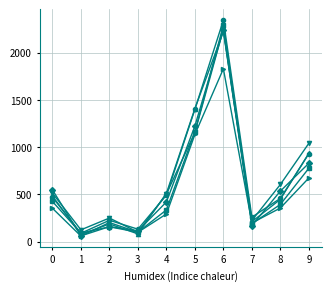

What is the minimum value shown in the chart?

58